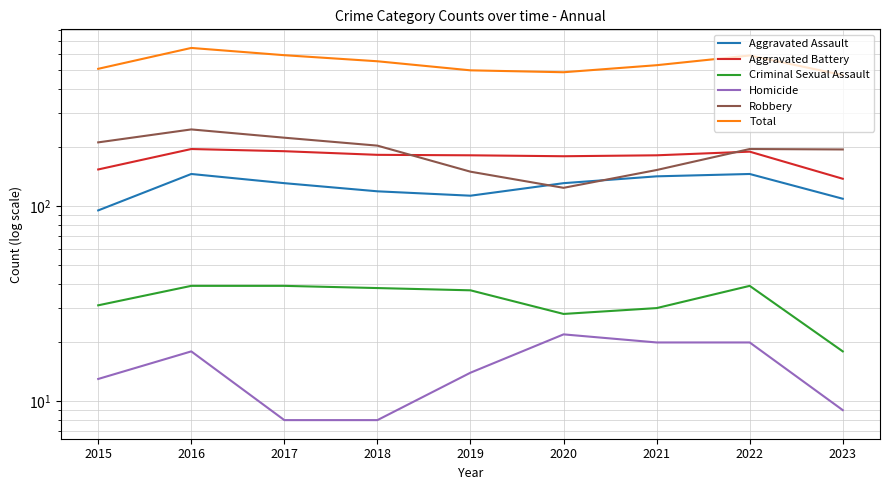

What is the total value across all series at 2019?

992